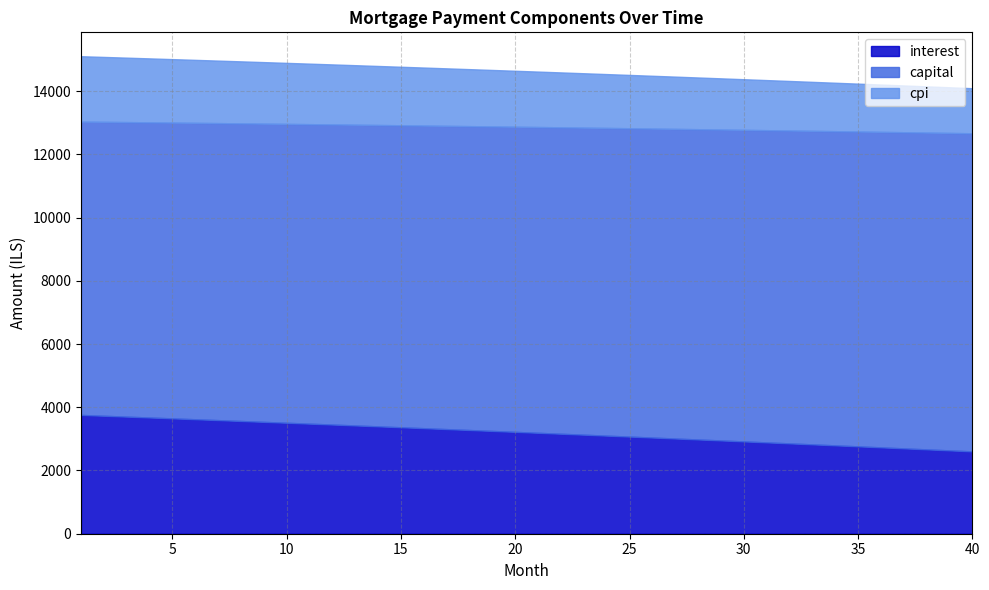

At how many categories does at least one series exceed 5688?

40